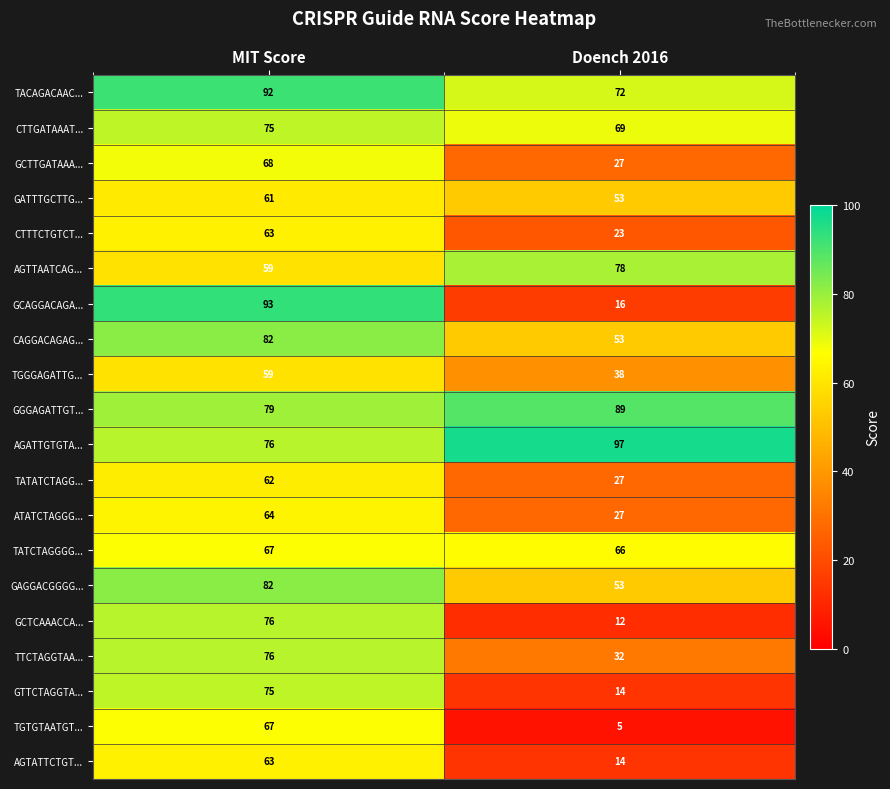

True or false: ATATCTAGGG... has a value of 89 at MIT Score.

False